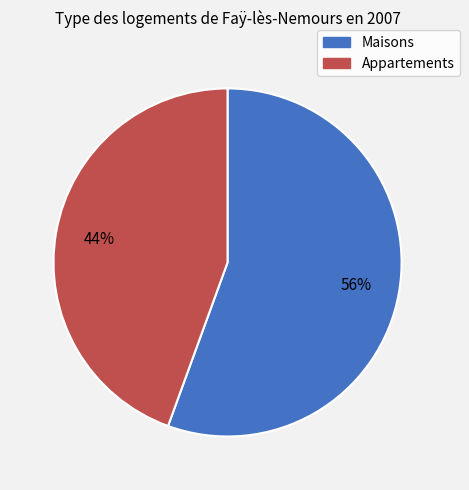

To the nearest percent, what is the combined percentage of Maisons and Appartements?

100%